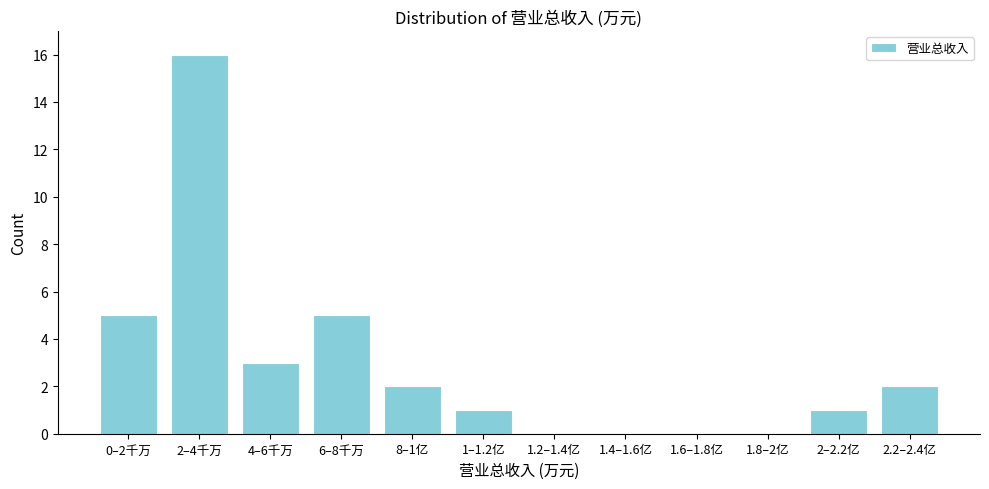

Reading left to right, extract all data points from this chart.

0–2千万=5	2–4千万=16	4–6千万=3	6–8千万=5	8–1亿=2	1–1.2亿=1	1.2–1.4亿=0	1.4–1.6亿=0	1.6–1.8亿=0	1.8–2亿=0	2–2.2亿=1	2.2–2.4亿=2